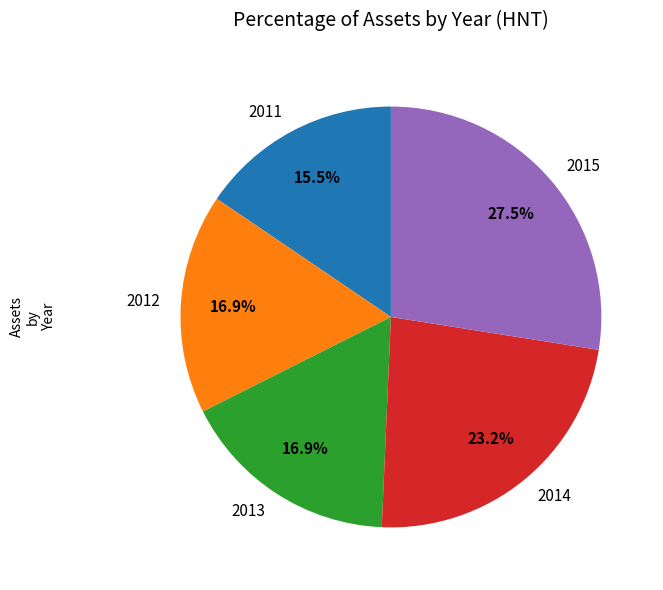

The 2013 slice represents 17% of the pie. True or false?

True